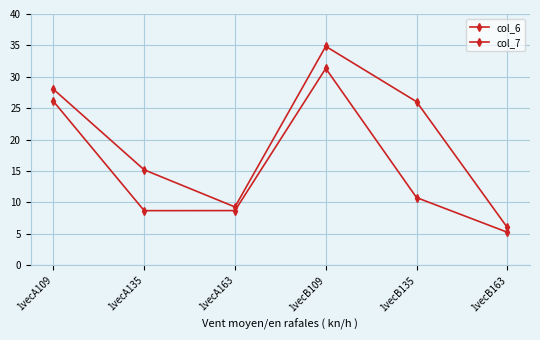

True or false: col_6 and col_7 intersect in this chart.

False